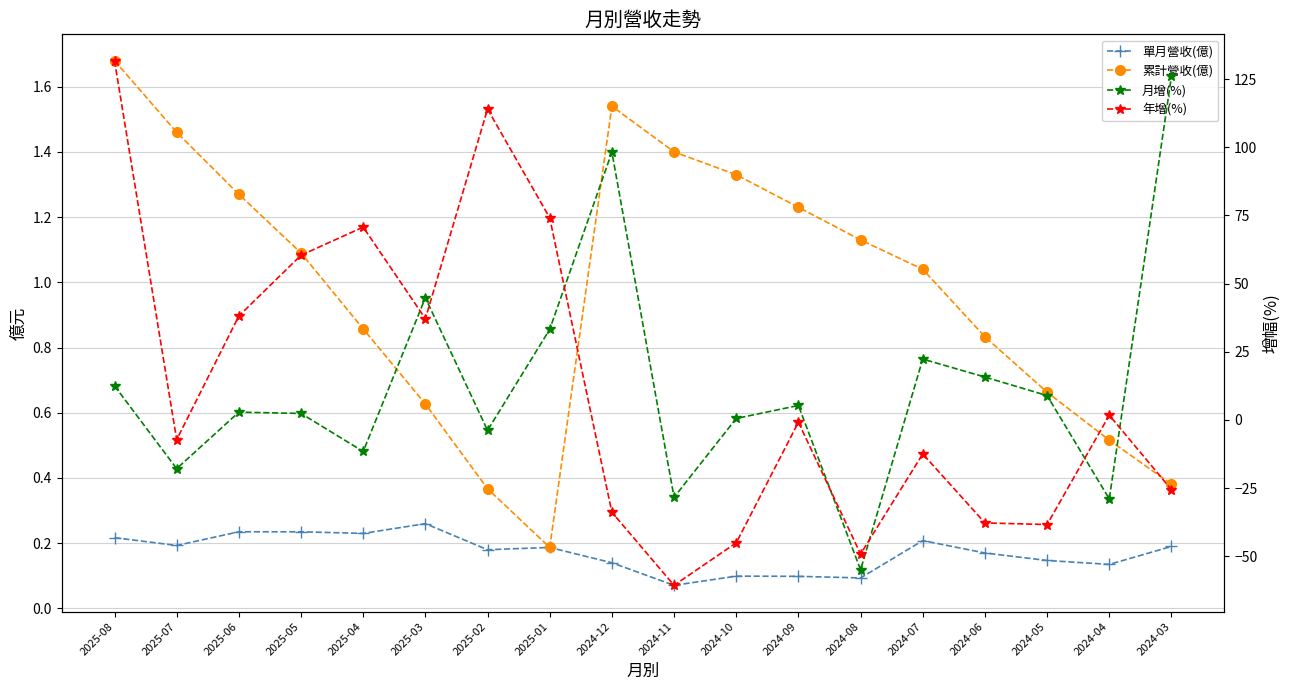

Read the 單月營收(億) value at 2025-01.

0.2